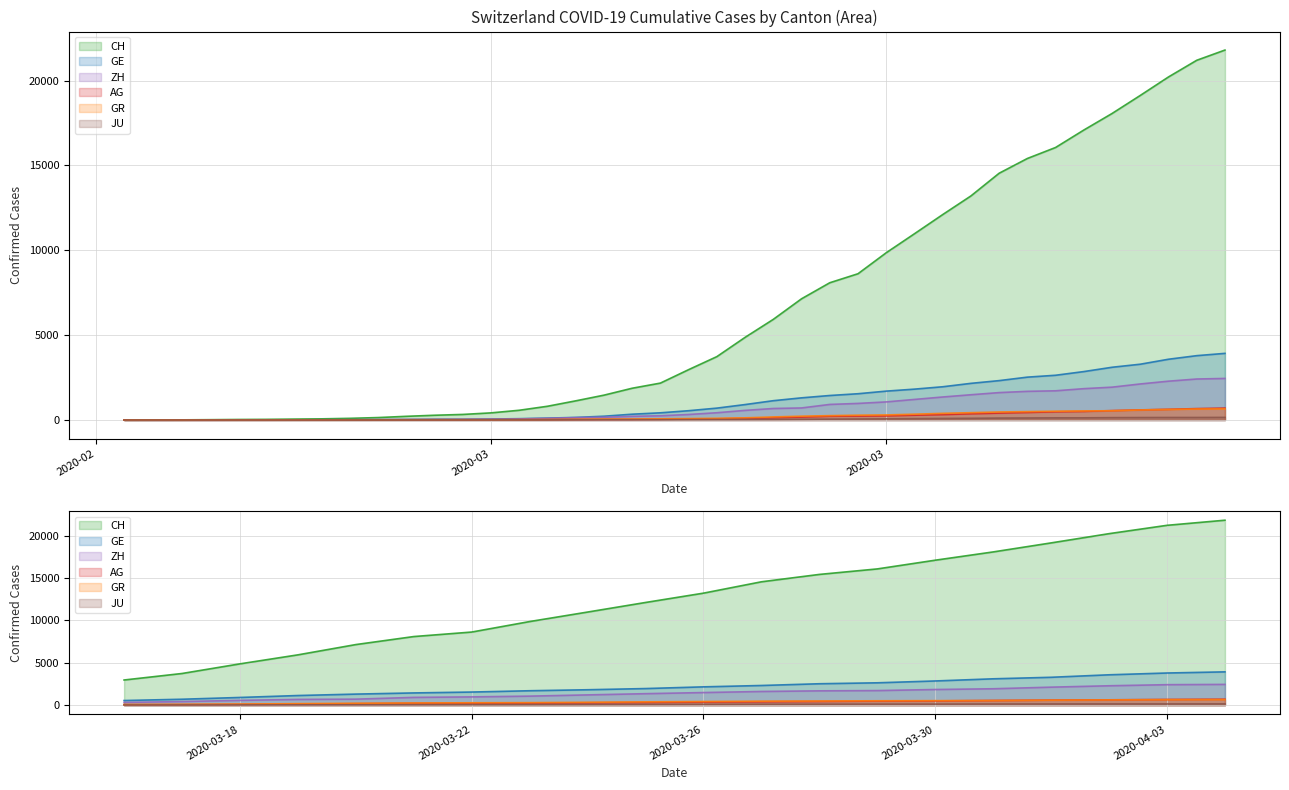

How many distinct data groups are displayed?

6